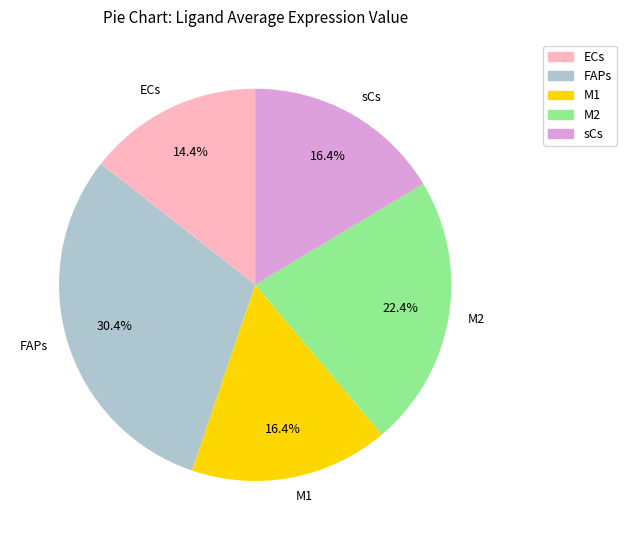

Which category has the smallest portion of the pie?

ECs